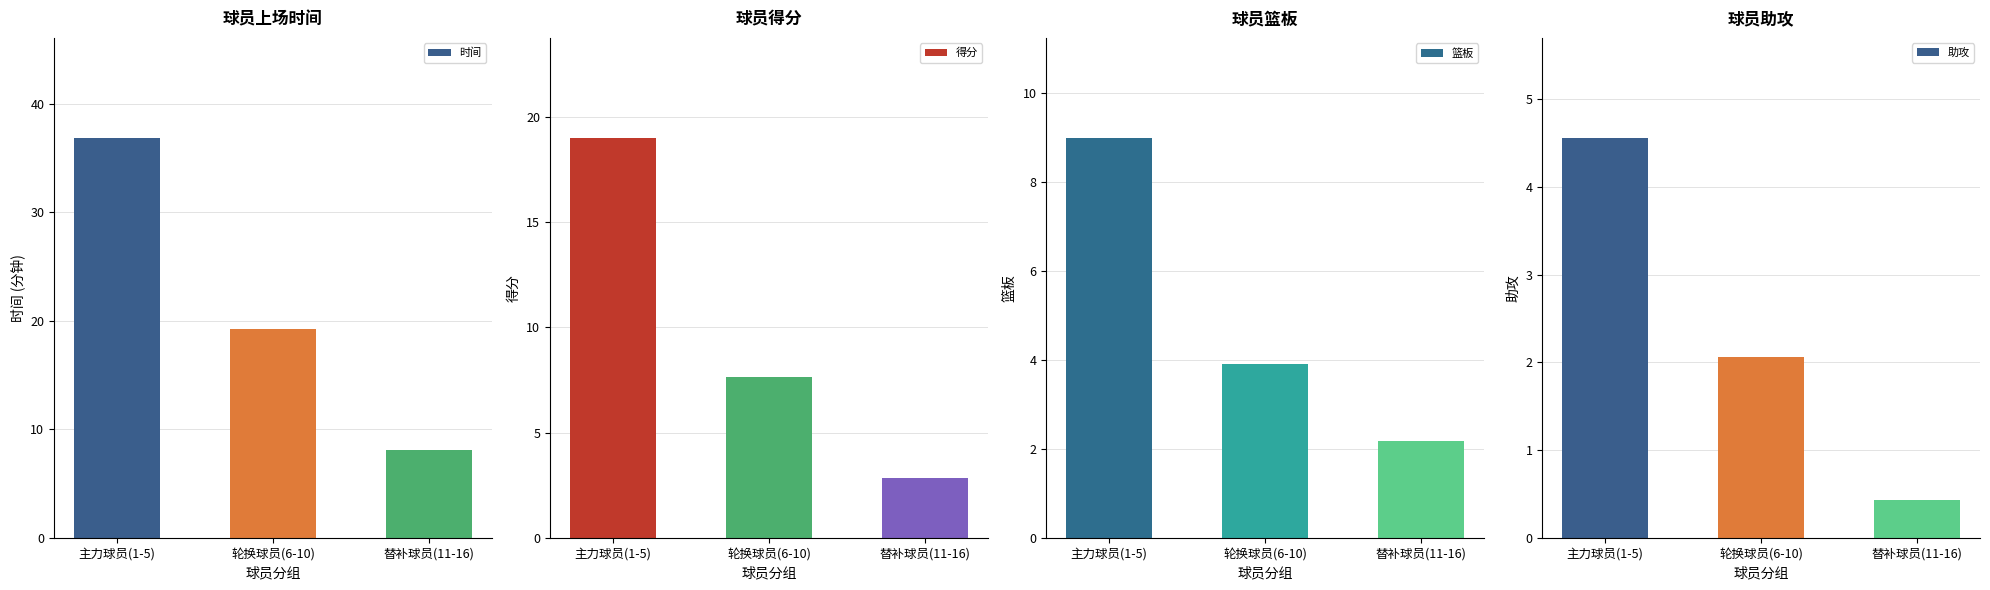

What is the approximate value of 得分 at 主力球员(1-5)?

19.0